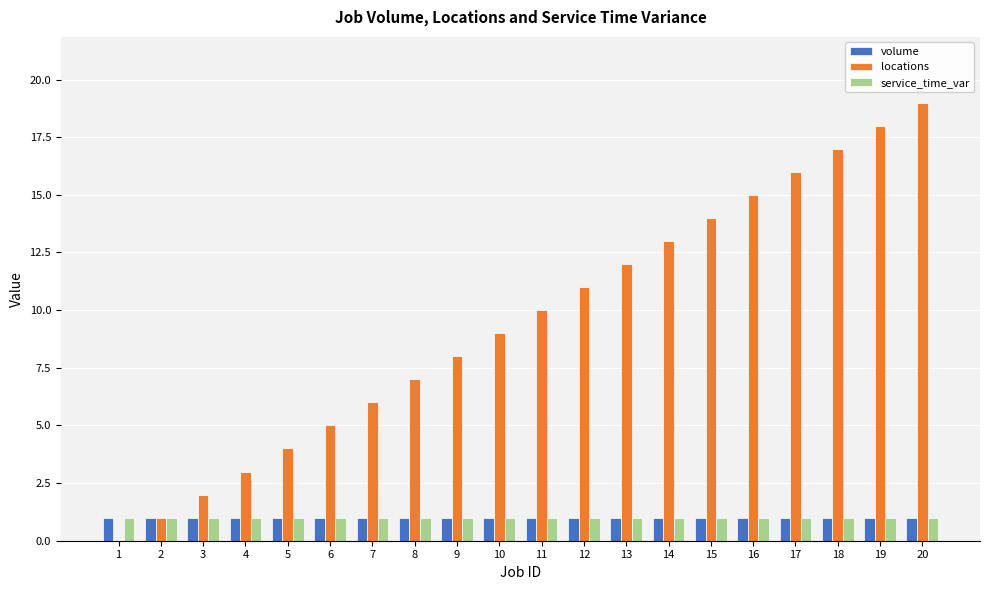

The locations series shows 0 at 1. True or false?

True